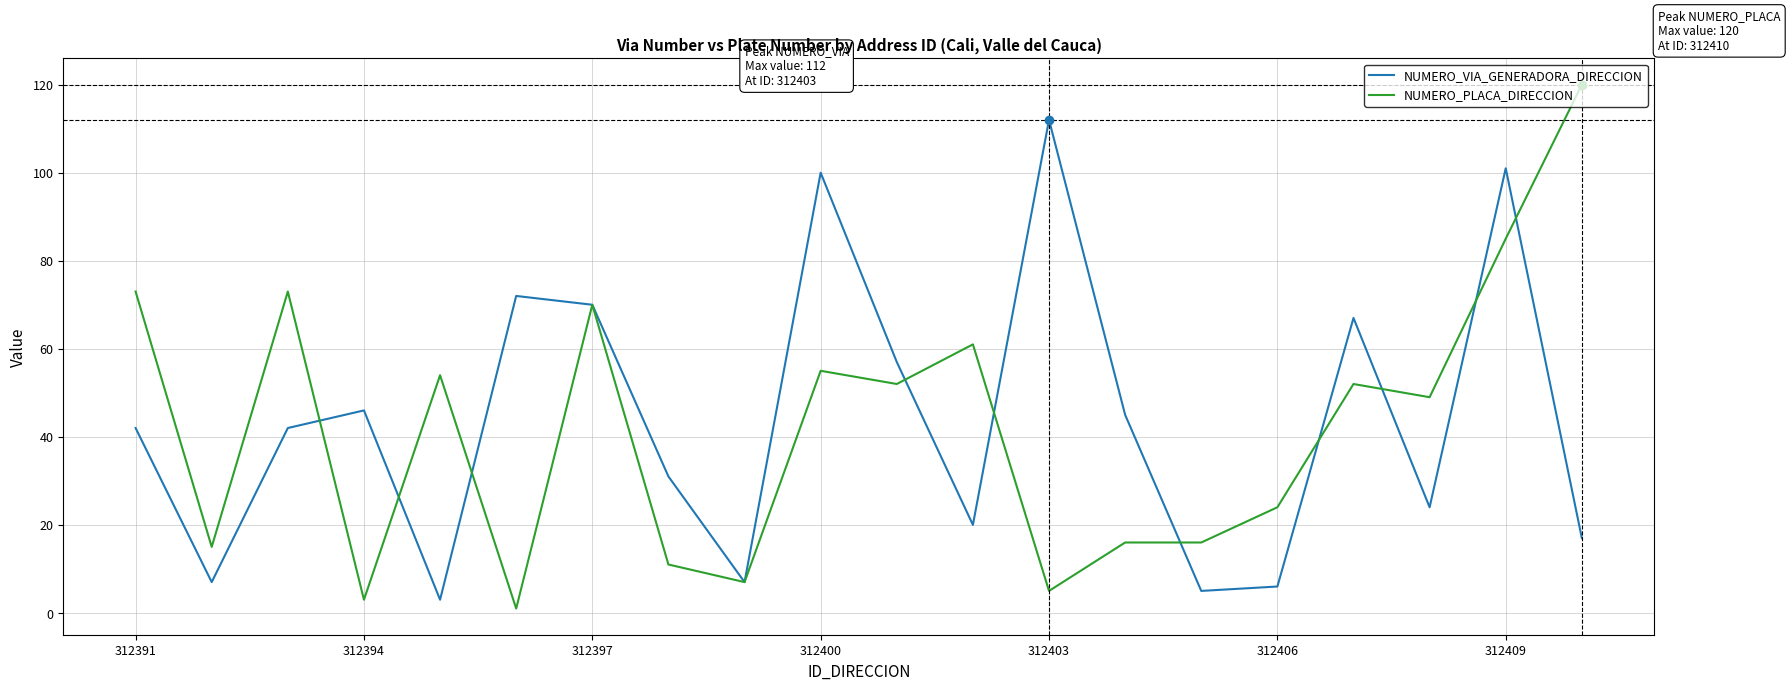

Rank the series by their maximum value, from highest to lowest.

NUMERO_PLACA_DIRECCION, NUMERO_VIA_GENERADORA_DIRECCION